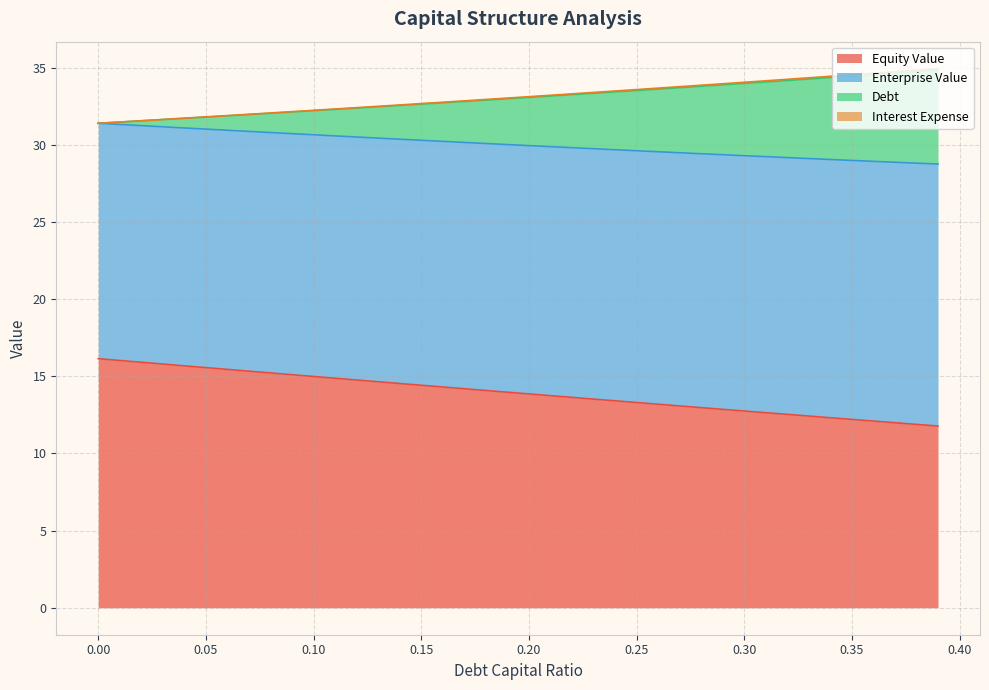

True or false: equity_value and enterprise_value intersect in this chart.

False